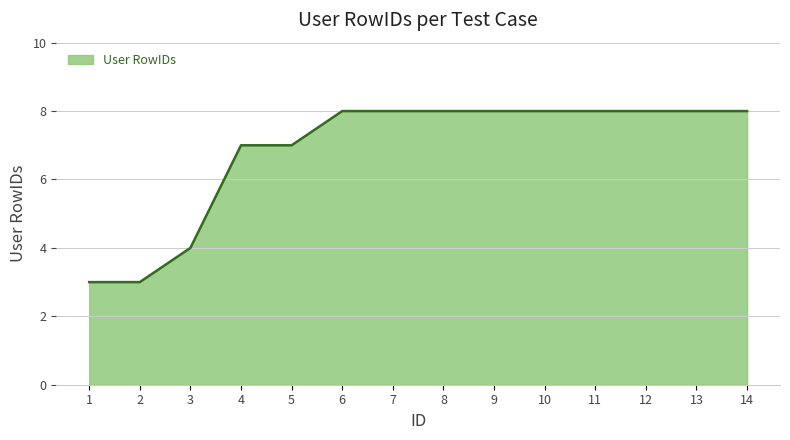

Reading left to right, what are all the values shown in this chart?

1=3	2=3	3=4	4=7	5=7	6=8	7=8	8=8	9=8	10=8	11=8	12=8	13=8	14=8